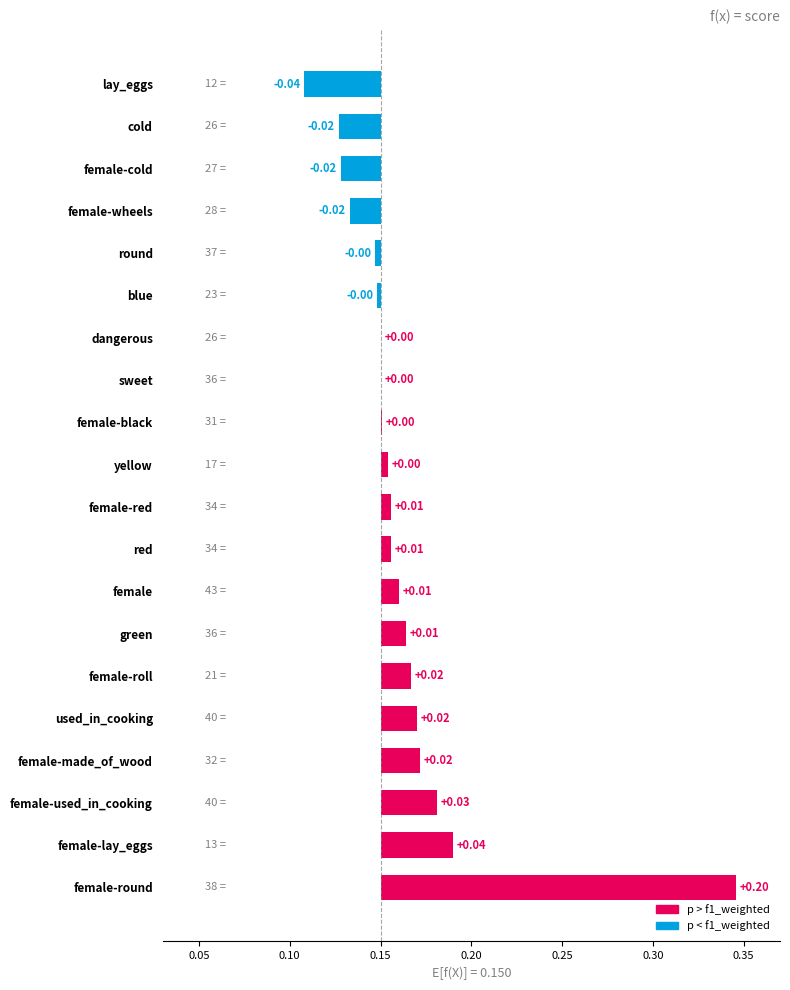

The value at female-black is 0.0. True or false?

False